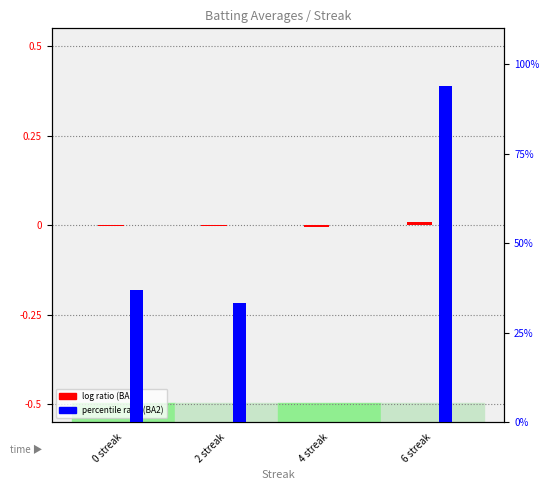

Rank the series at 4 streak from highest to lowest value.

Batting Average2, Batting Average1